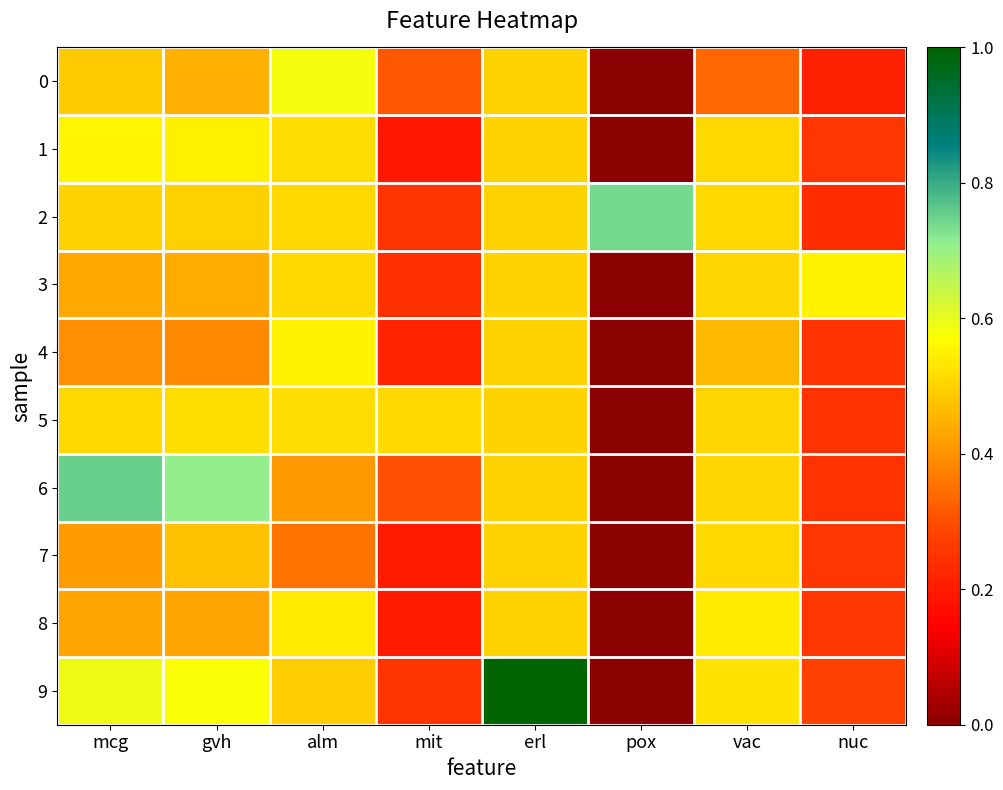

What is the spread (max minus min) of values at vac?

0.2